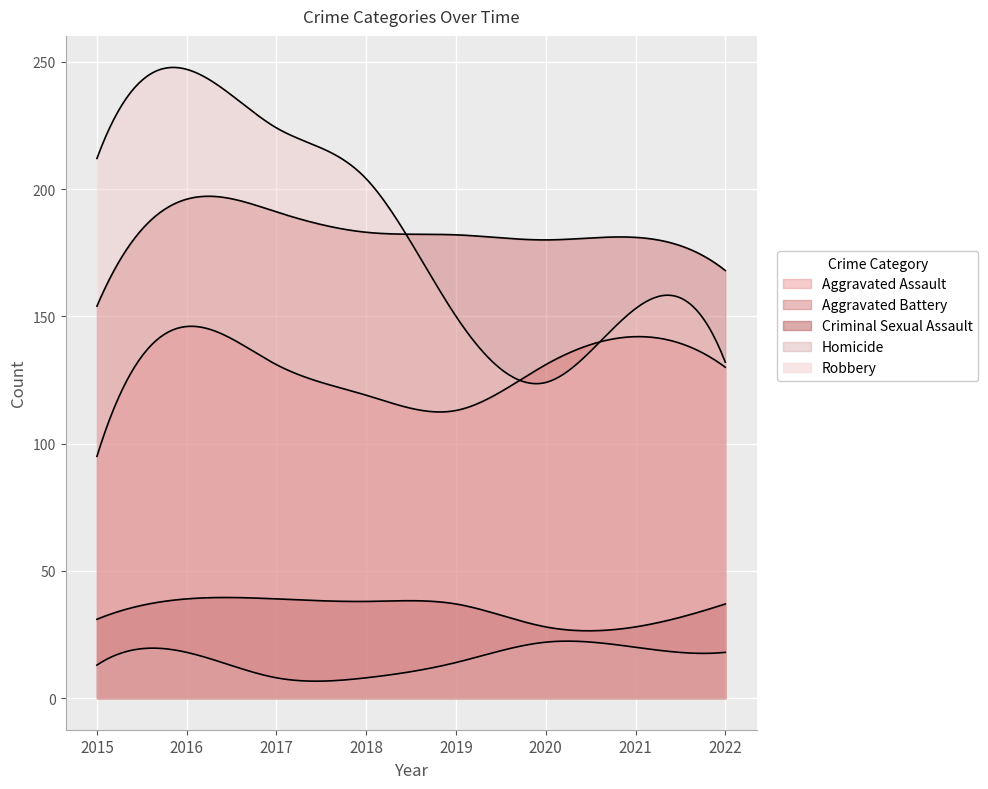

What is the value of the Criminal Sexual Assault point at the 4th from the left?

38